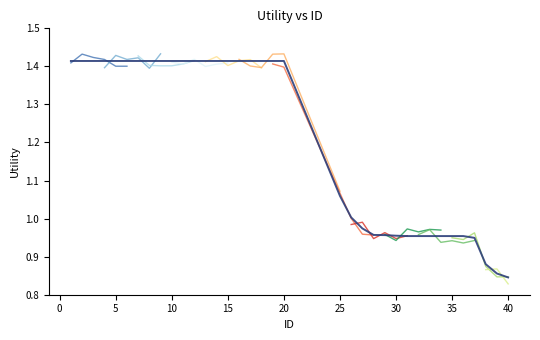

Count the number of values greater than 1.

22